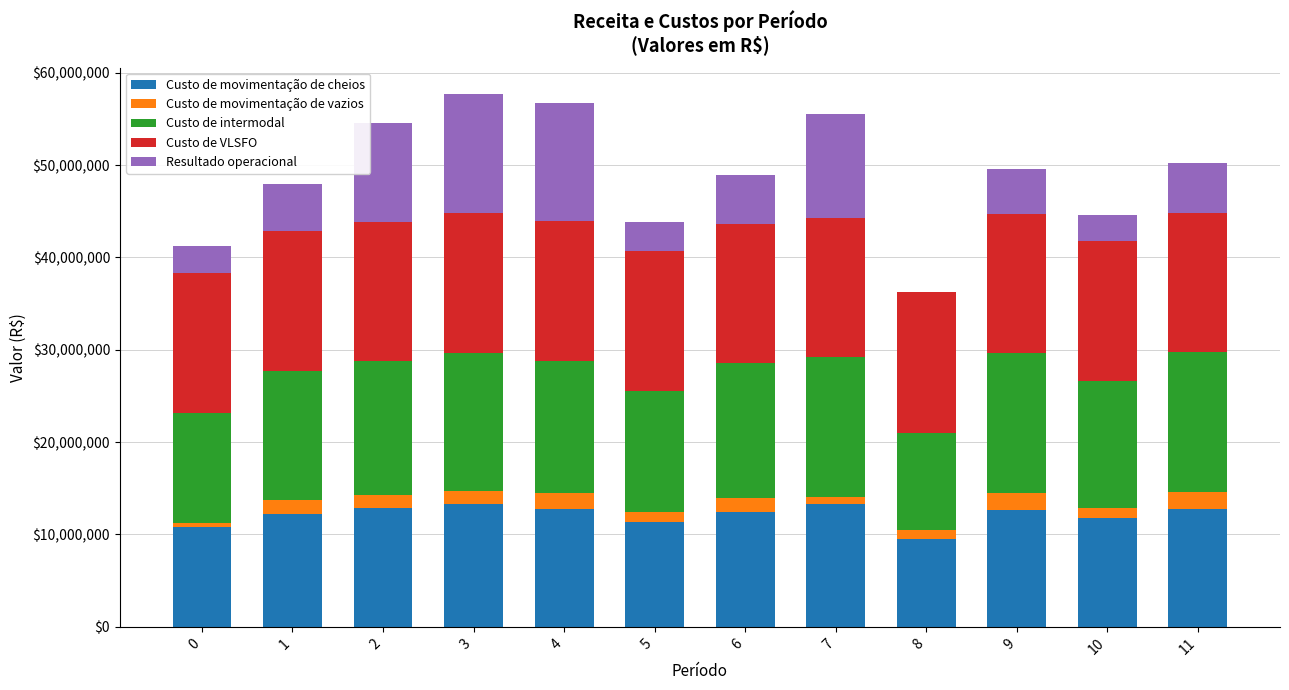

What is the sum of all Custo de movimentação de cheios values?

145624645.2